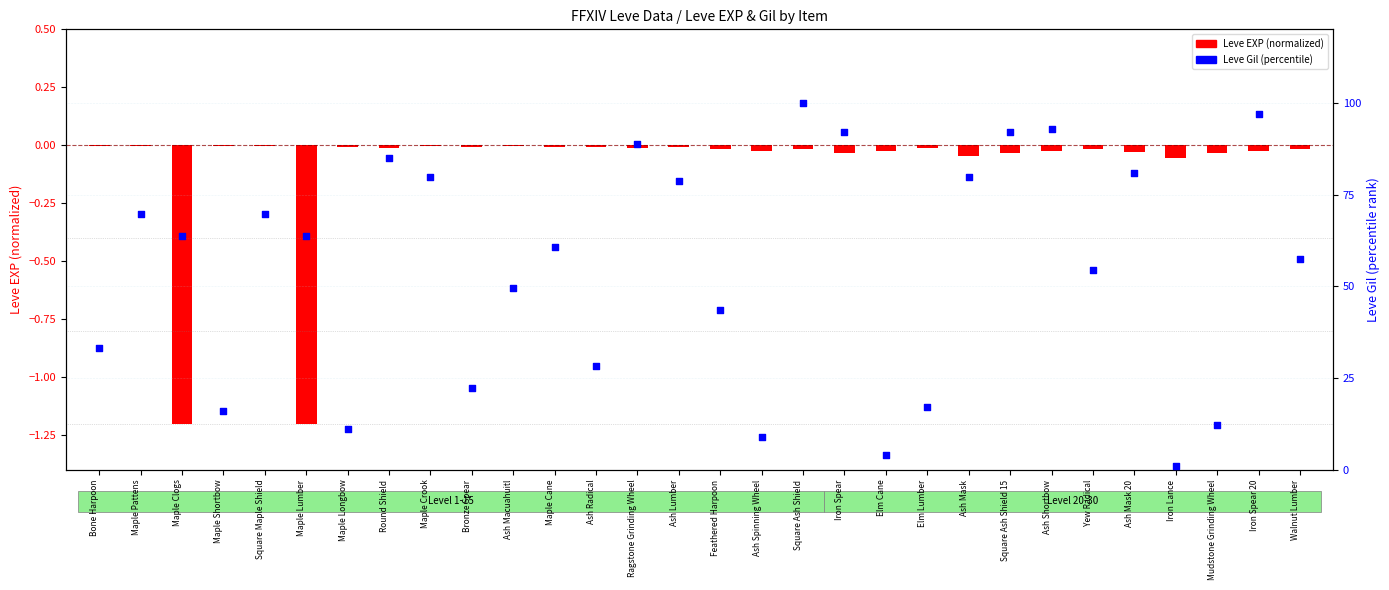

What is the total value across all series at Iron Spear 20?

96.9